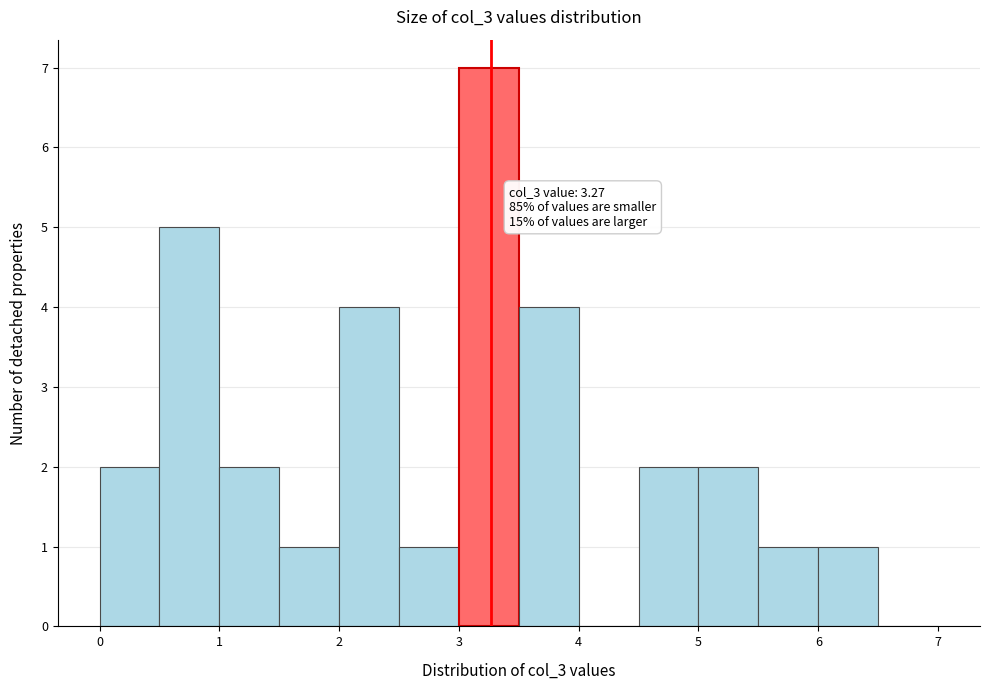

Which range on the x-axis has the tallest bar?

3.0 to 3.5